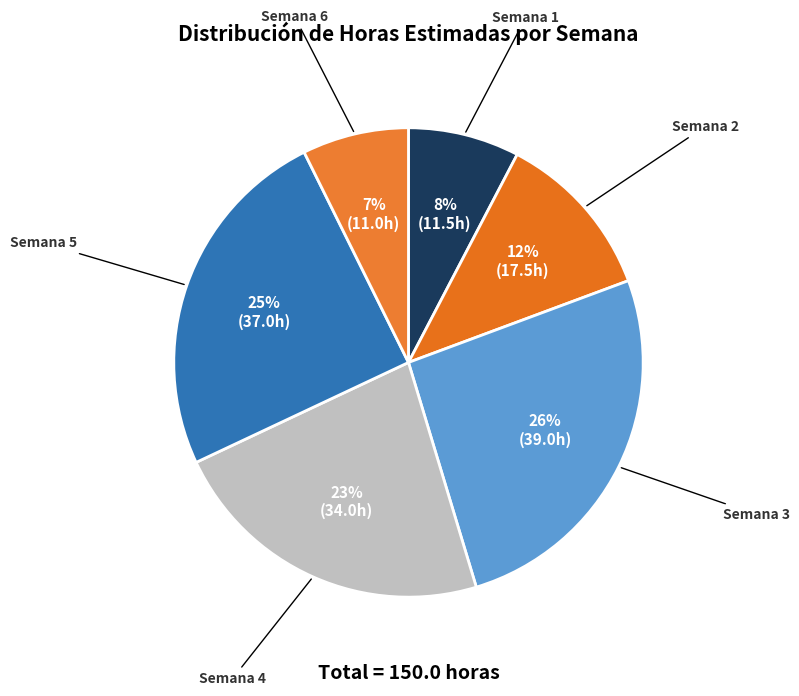

Is there any slice that represents more than half of the pie?

No